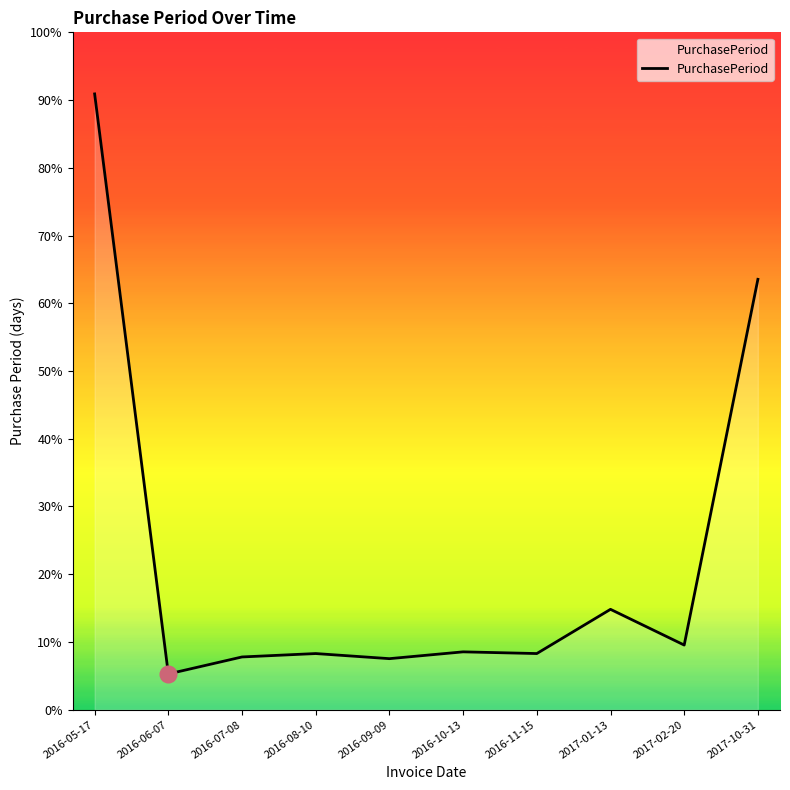

Does the chart have visible grid lines?

No